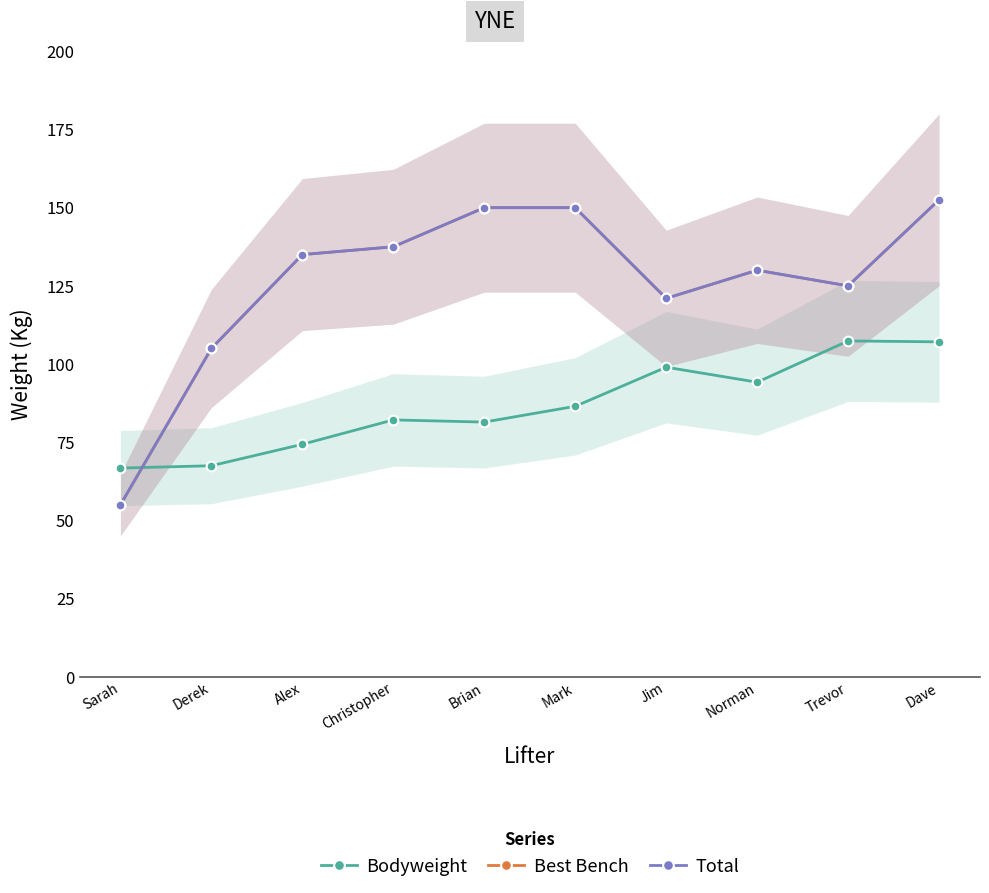

Rank the categories by Best Bench value from lowest to highest.

Sarah, Derek, Jim, Trevor, Norman, Alex, Christopher, Brian, Mark, Dave